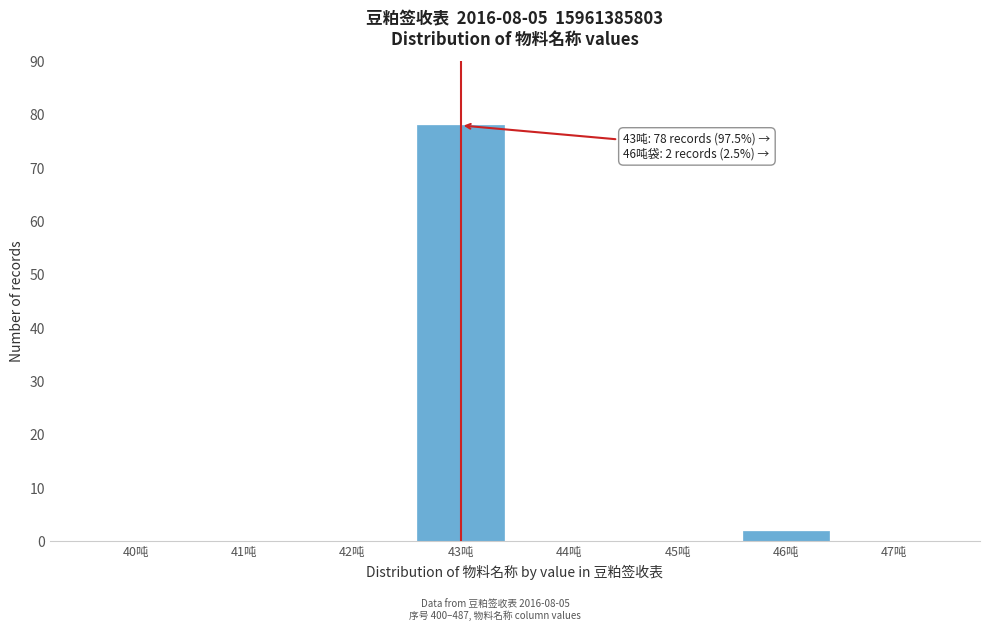

Reading left to right, extract all data points from this chart.

40吨=0	41吨=0	42吨=0	43吨=78	44吨=0	45吨=0	46吨=2	47吨=0